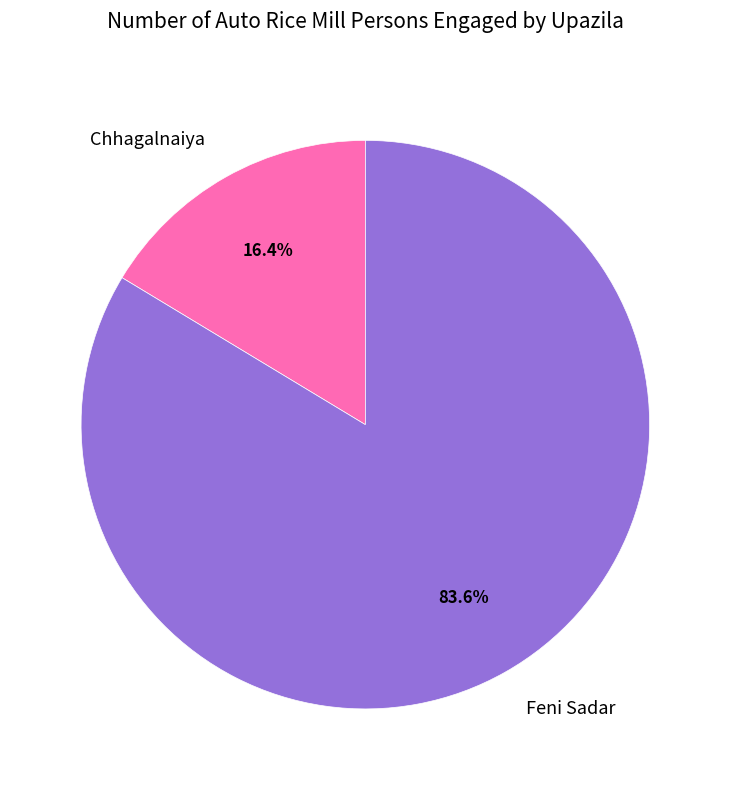

Rank the categories by value from lowest to highest.

Chhagalnaiya, Feni Sadar